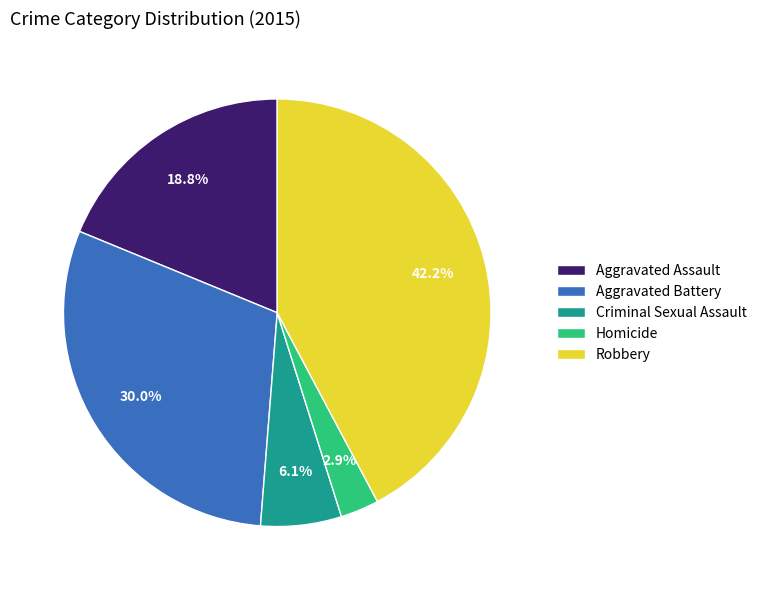

What percentage is the Criminal Sexual Assault slice, to the nearest percent?

6%